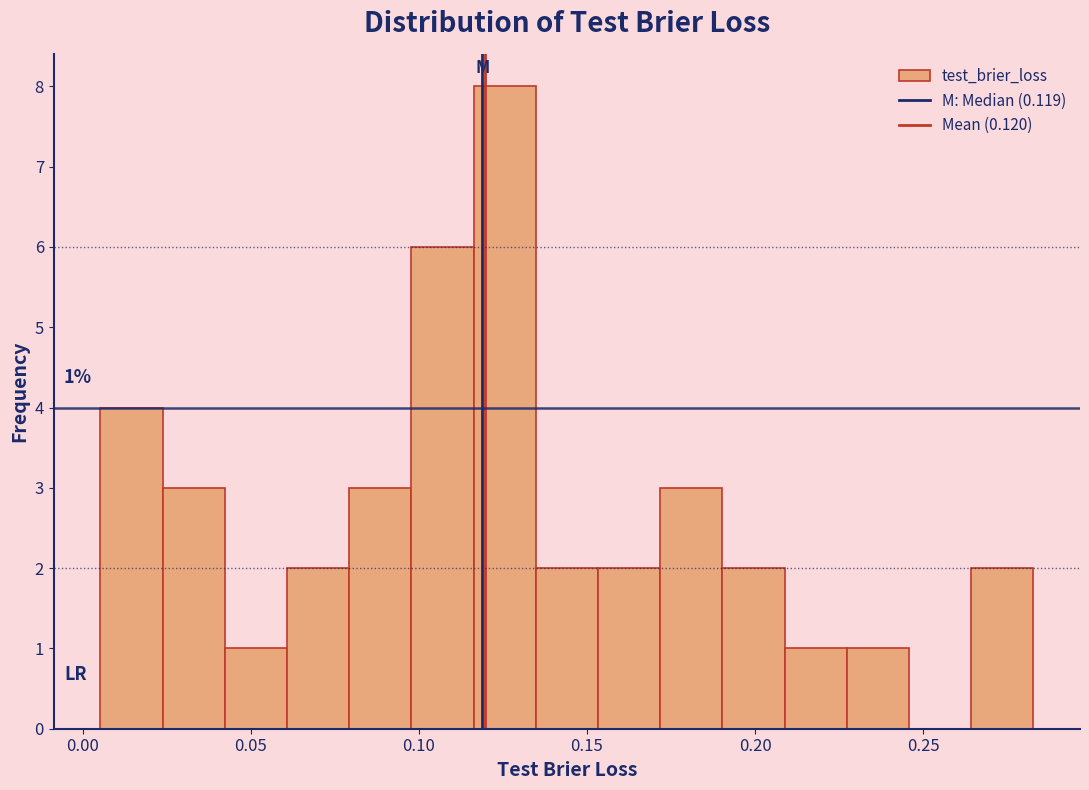

Read against the x-axis, roughly where is the centre of the tallest bar?

0.125